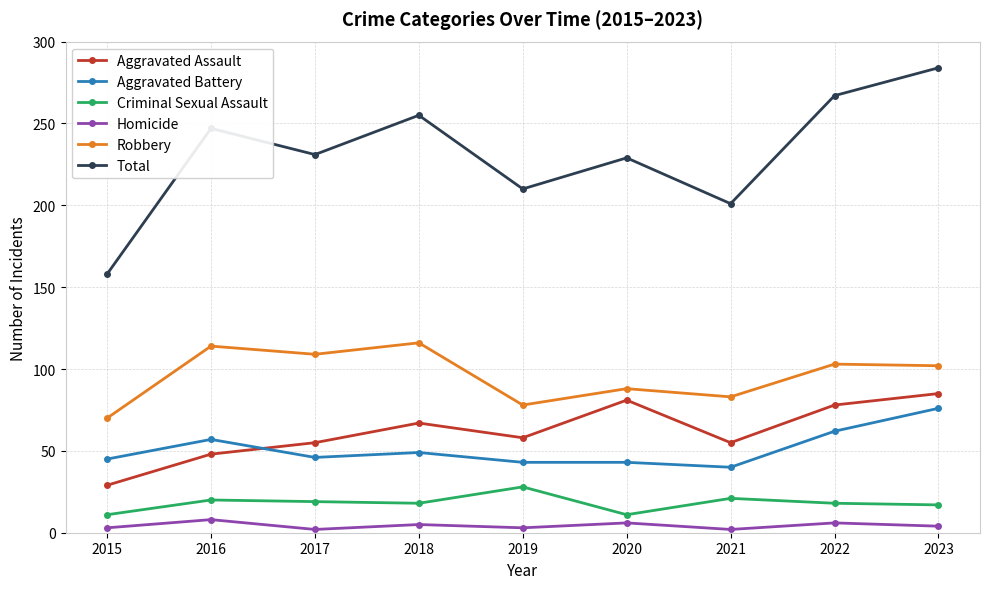

True or false: Criminal Sexual Assault and Robbery intersect in this chart.

False